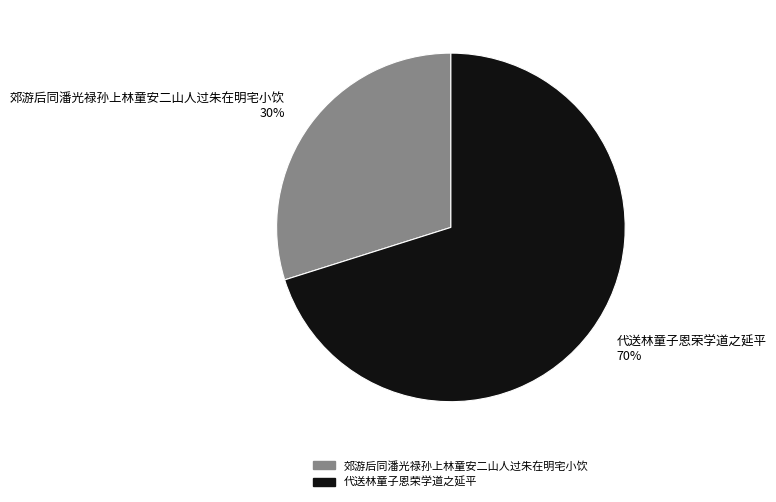

What percentage is the 代送林童子恩荣学道之延平 slice, to the nearest percent?

70%